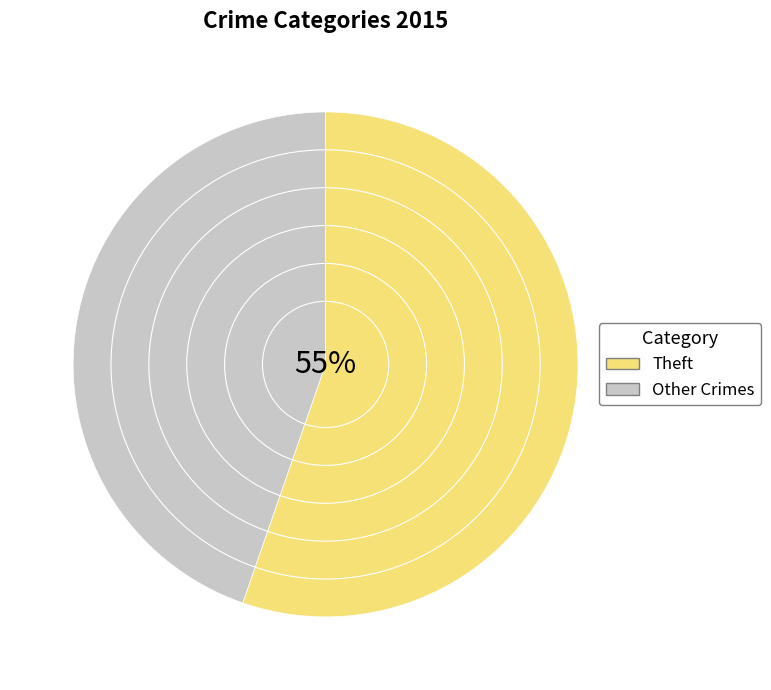

What is the ratio of the value at Other Crimes to the value at Theft?

0.8